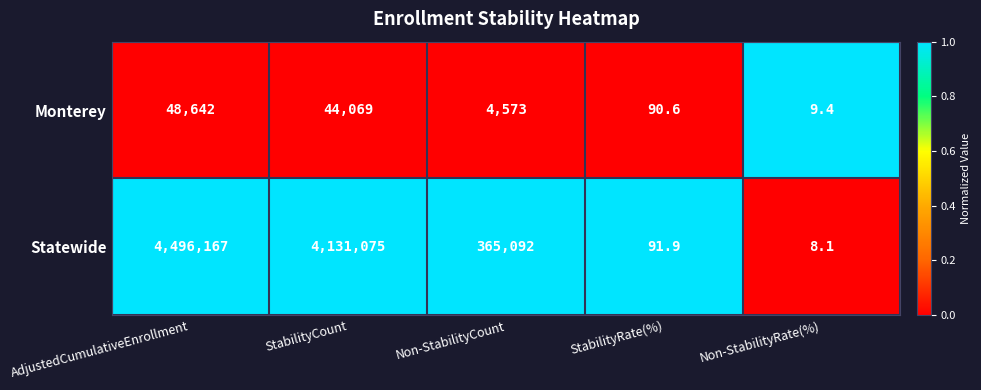

List the series in order of their overall mean, highest first.

Statewide, Monterey